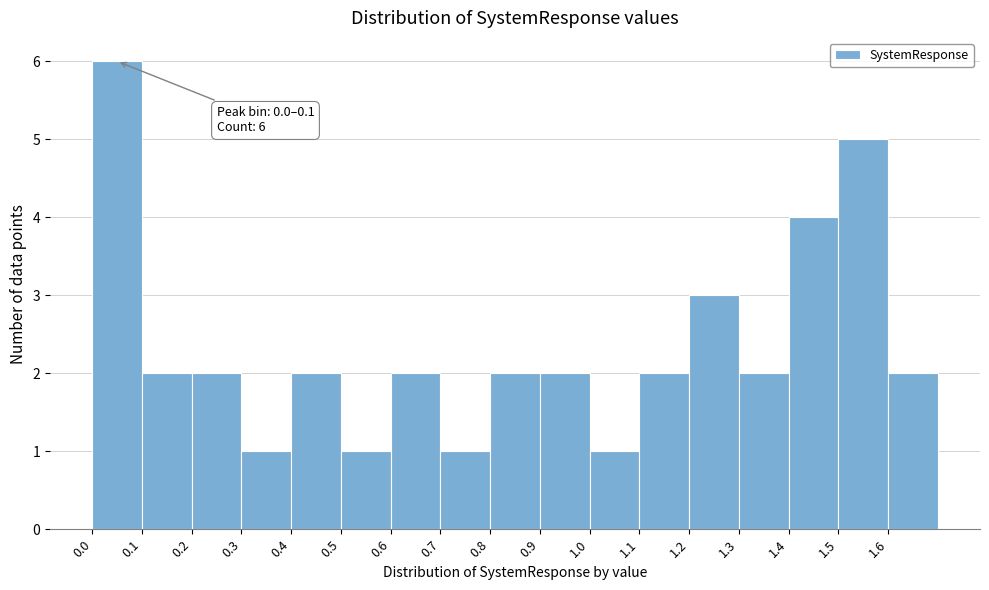

Over which range of the x-axis is the bar tallest?

0.0 to 0.1